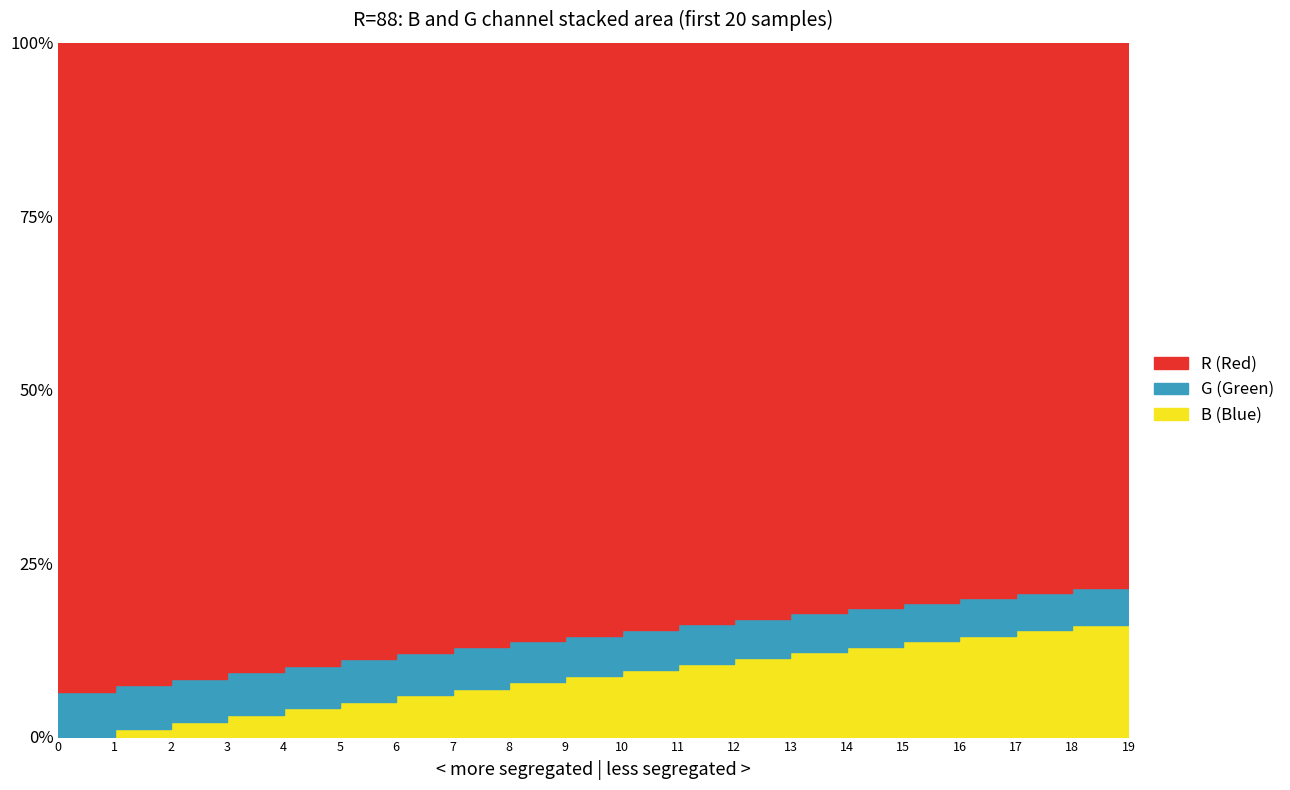

What is the value of the G point at the 18th from the left?

6